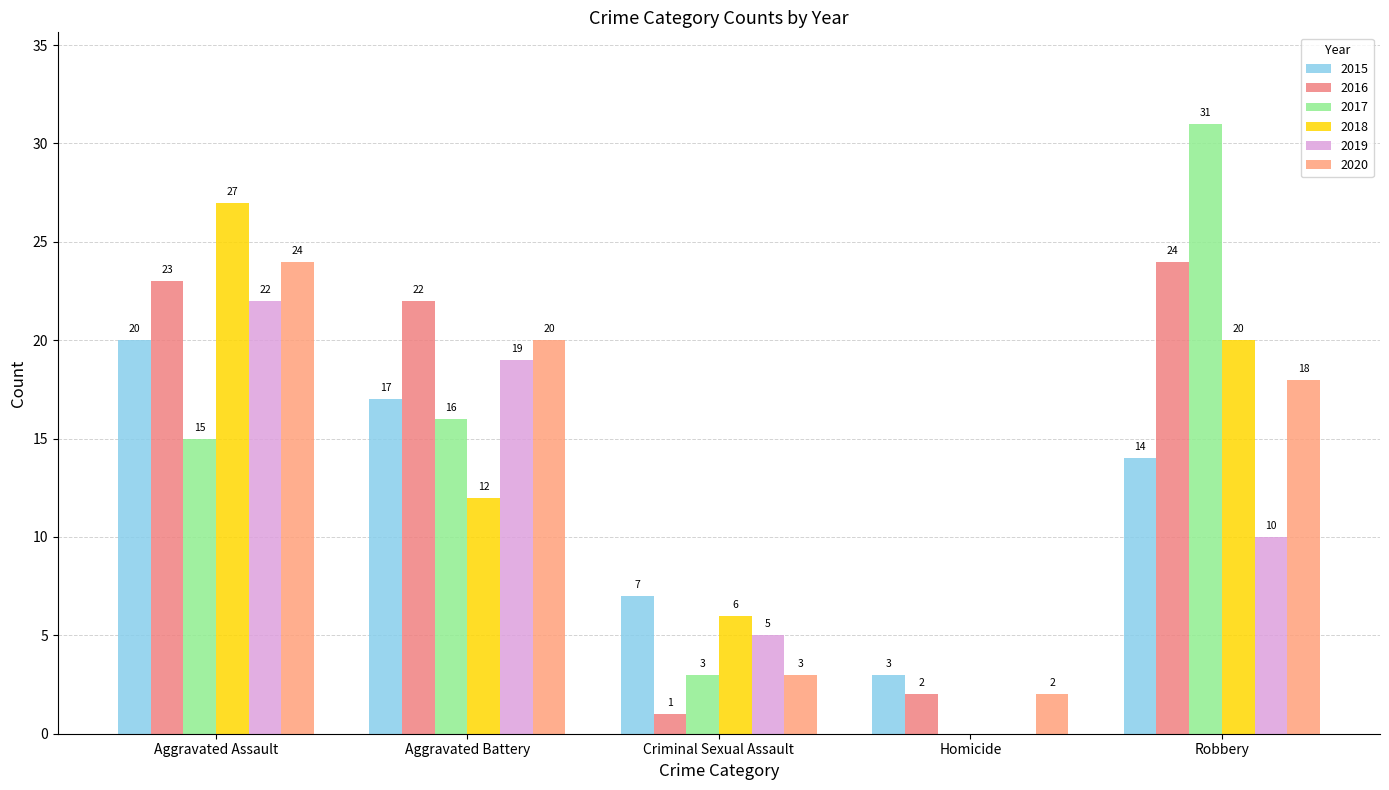

What is the difference between the highest and lowest values at Robbery?

21